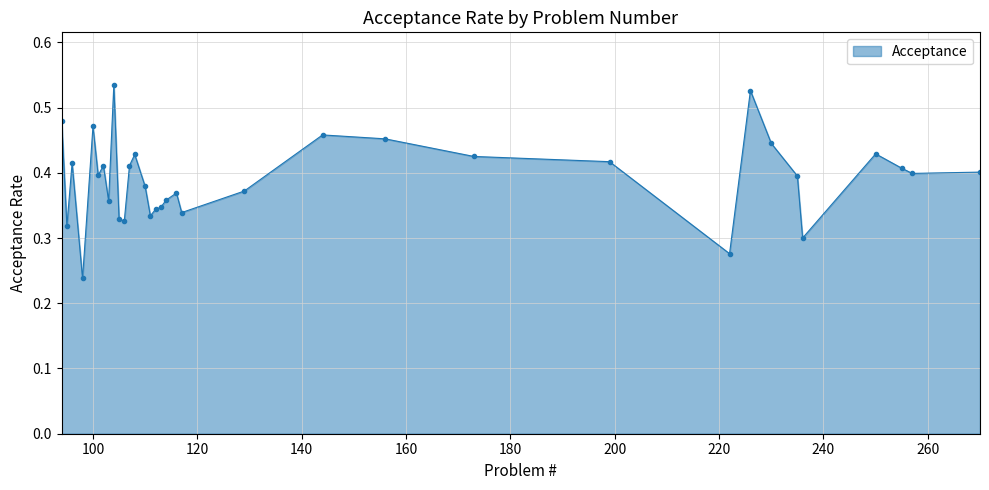

Count the values in the range 0 to 1.

34